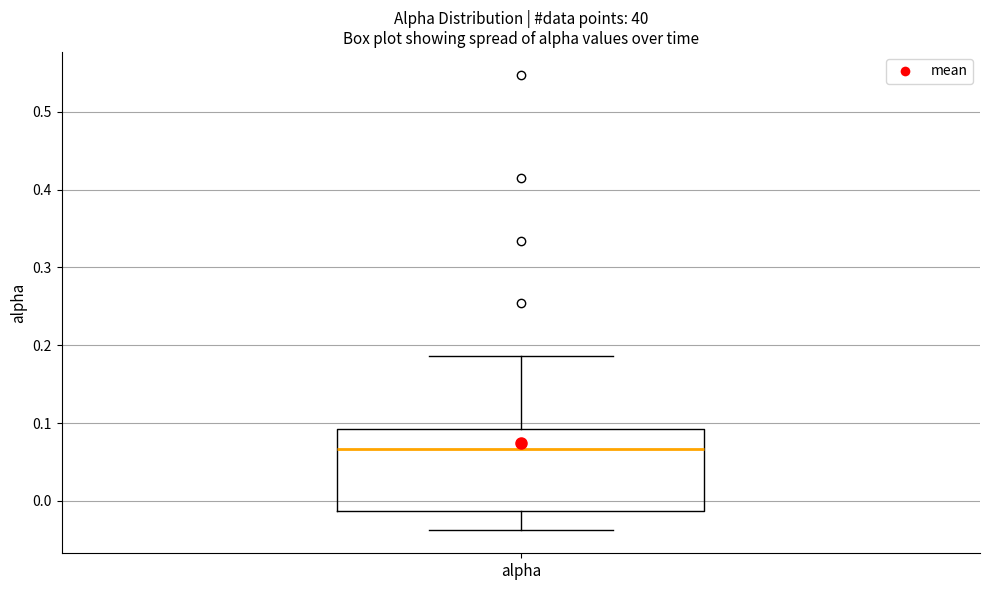

Read this box plot against the y-axis: the position of the median line, the range covered by the box, and the ends of both whiskers. The values are not printed on the chart, so give them approximately, as read against the axis.

median 0.07, box -0.01 to 0.09, whiskers -0.04 to 0.19